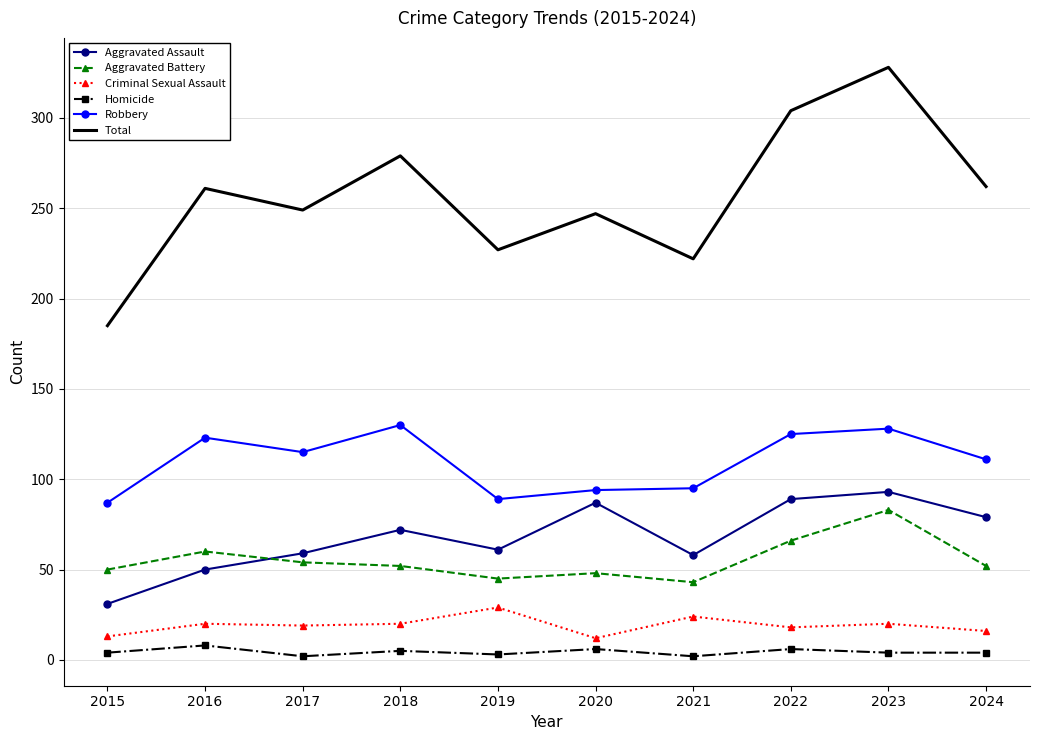

True or false: Aggravated Assault has a value of 93 at 2023.

True